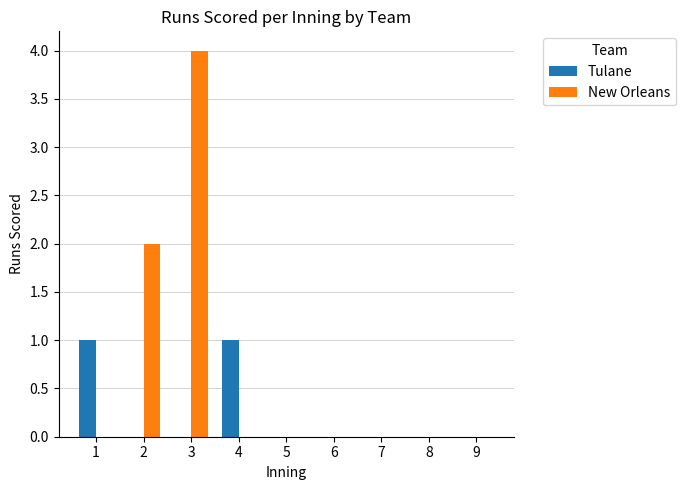

Between 4 and 5, which series saw the biggest shift?

Tulane